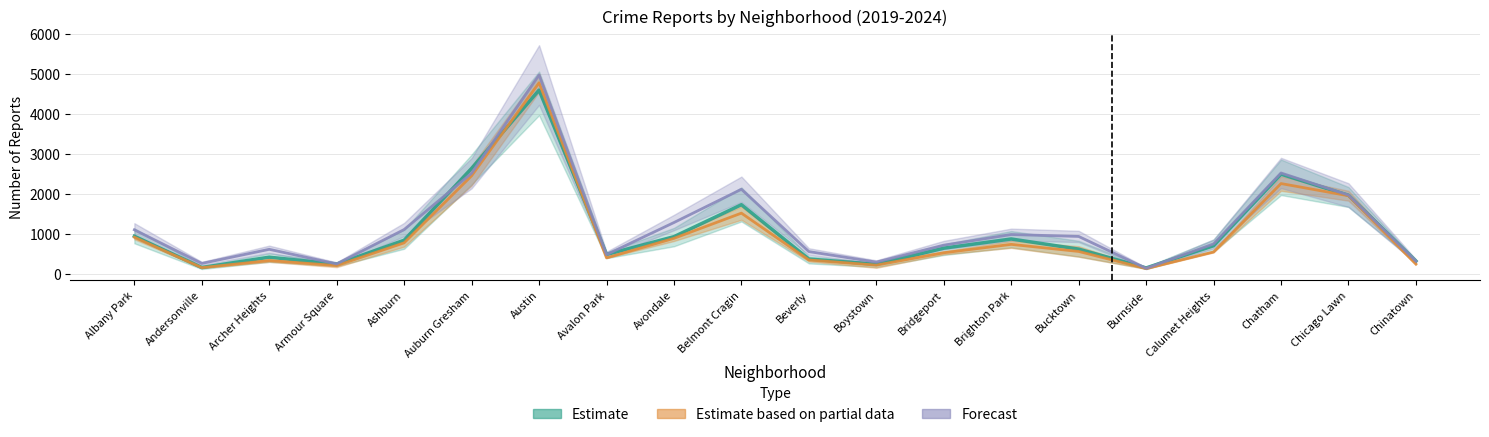

What value does the Forecast (2024) series have at Boystown?

296.0